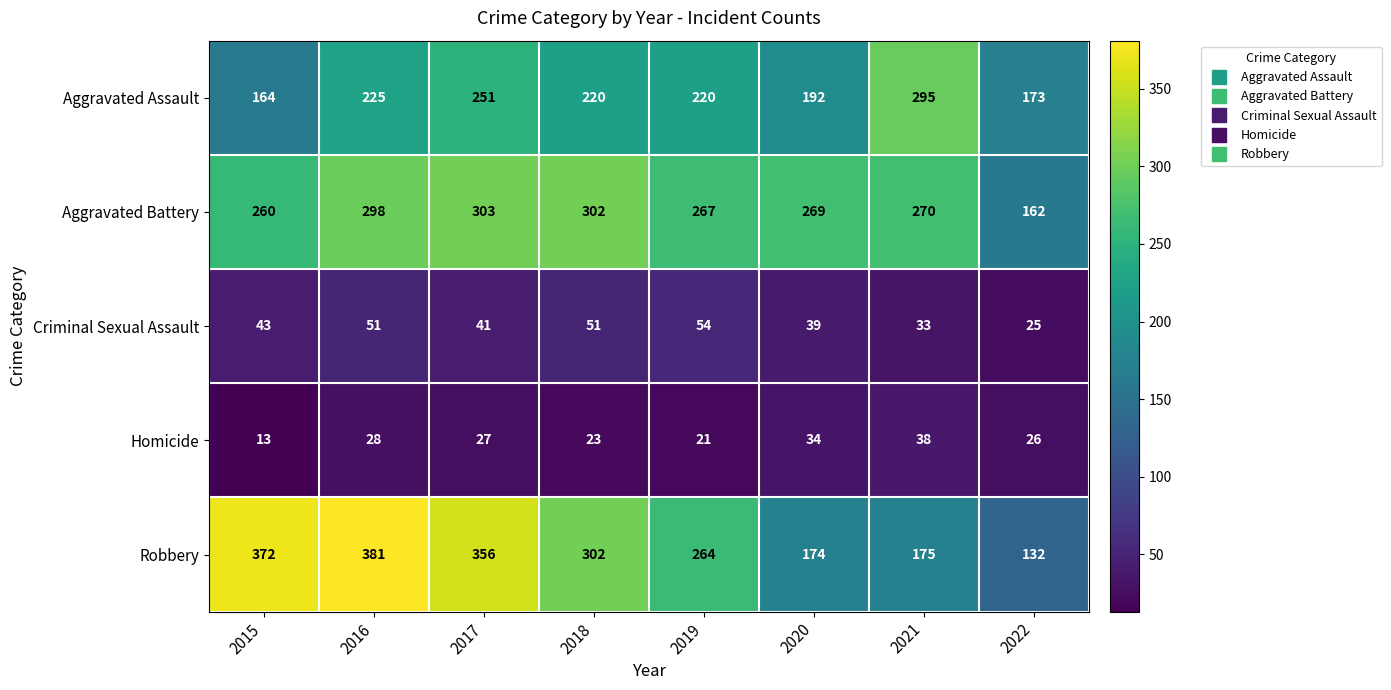

At how many categories does at least one series exceed 132?

8